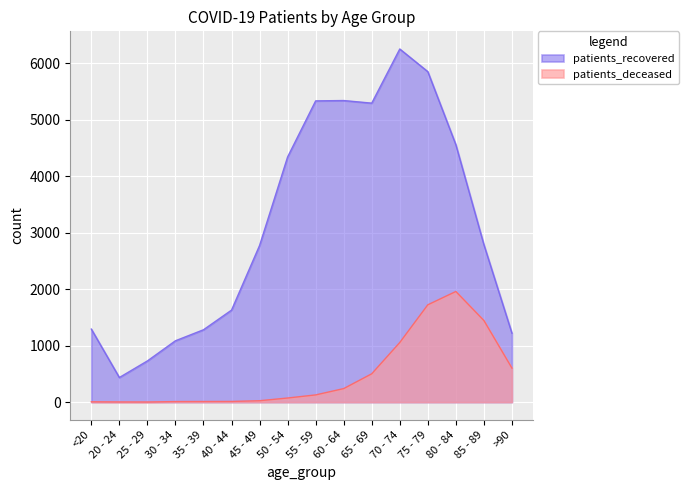

What is the total value across all series at 35 - 39?

1293